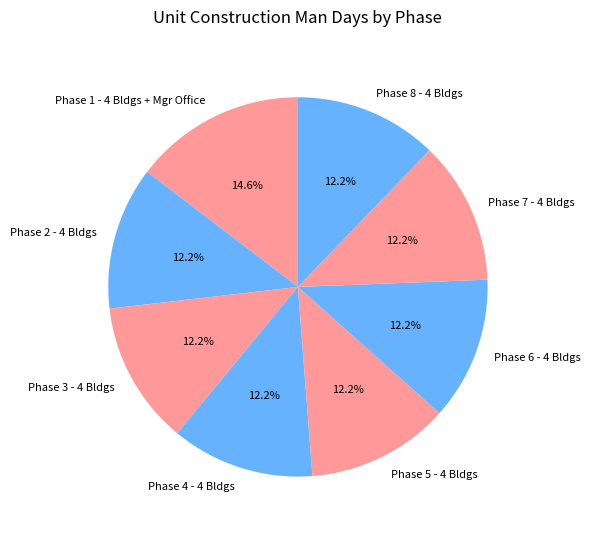

Which category has the biggest portion of the pie?

Phase 1 - 4 Bldgs + Mgr Office